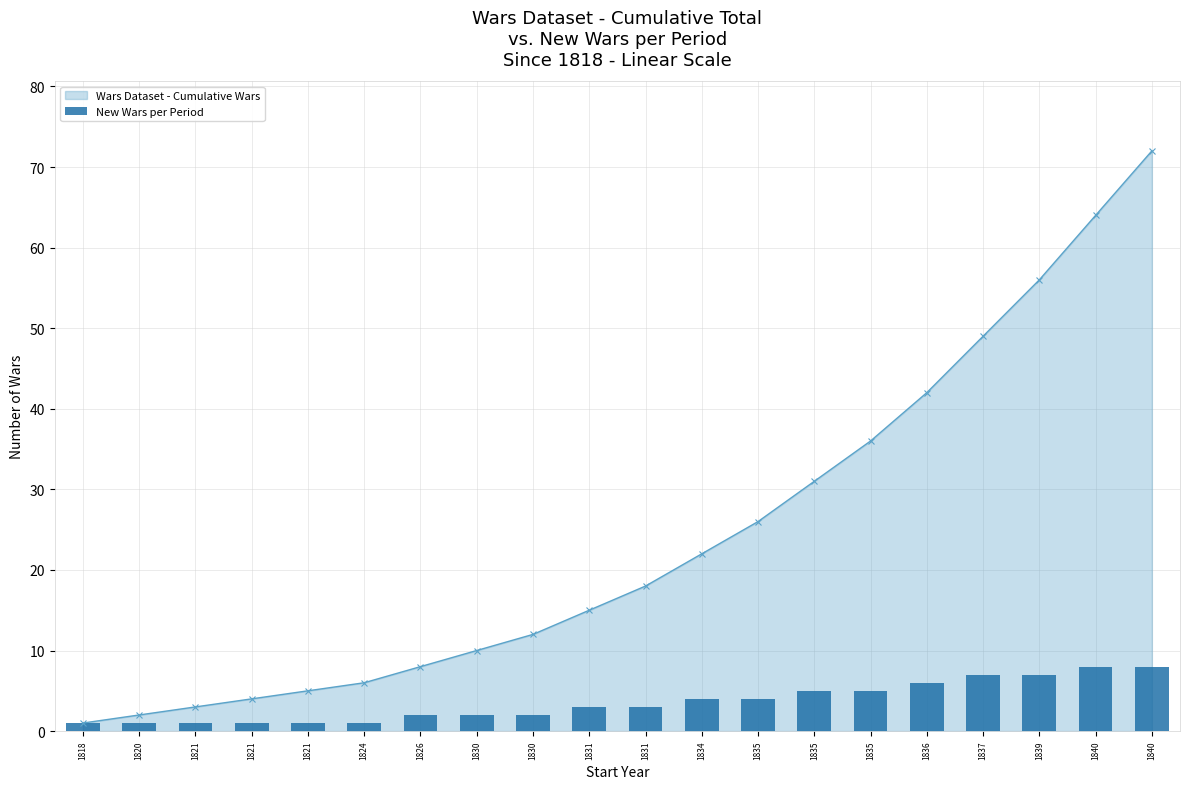

What is the change in value from 1835 to 1837?

+2